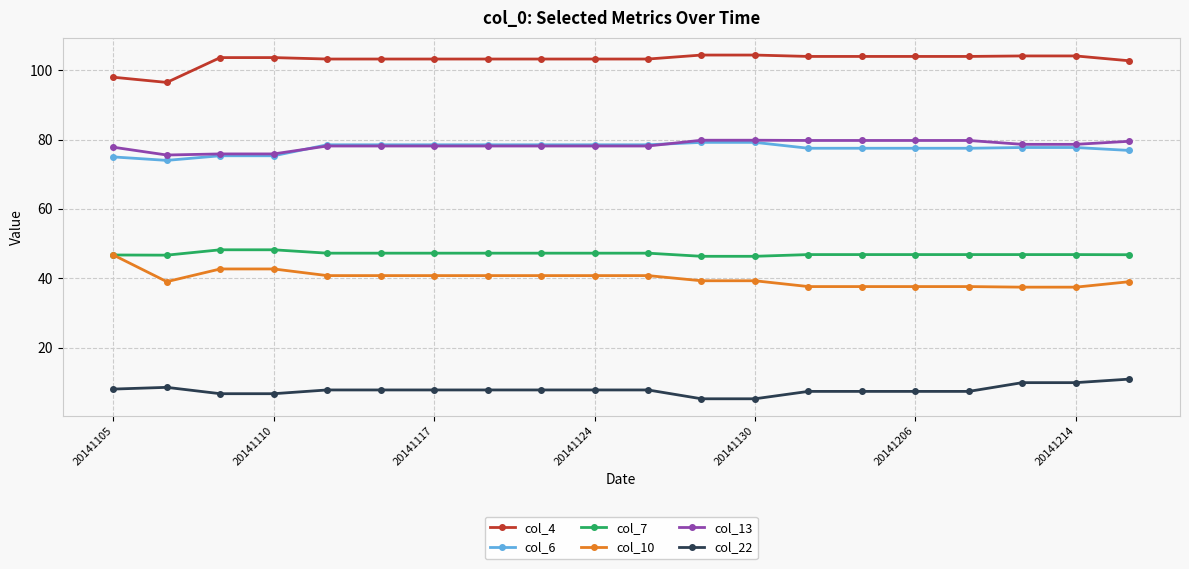

What are all the series names shown in the legend?

col_4, col_6, col_7, col_10, col_13, col_22